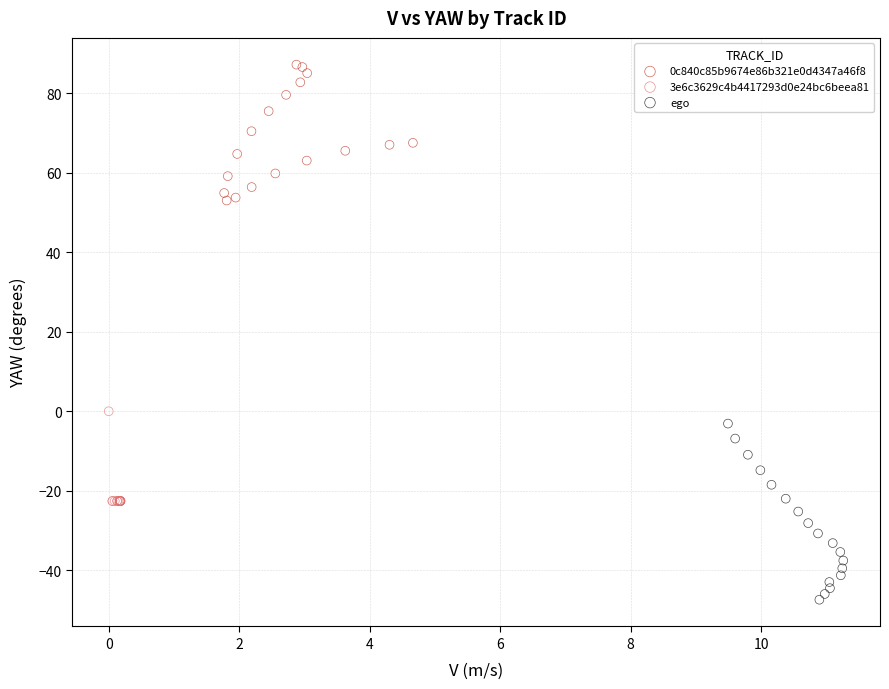

Which series has the largest Y range (max minus min)?

ego